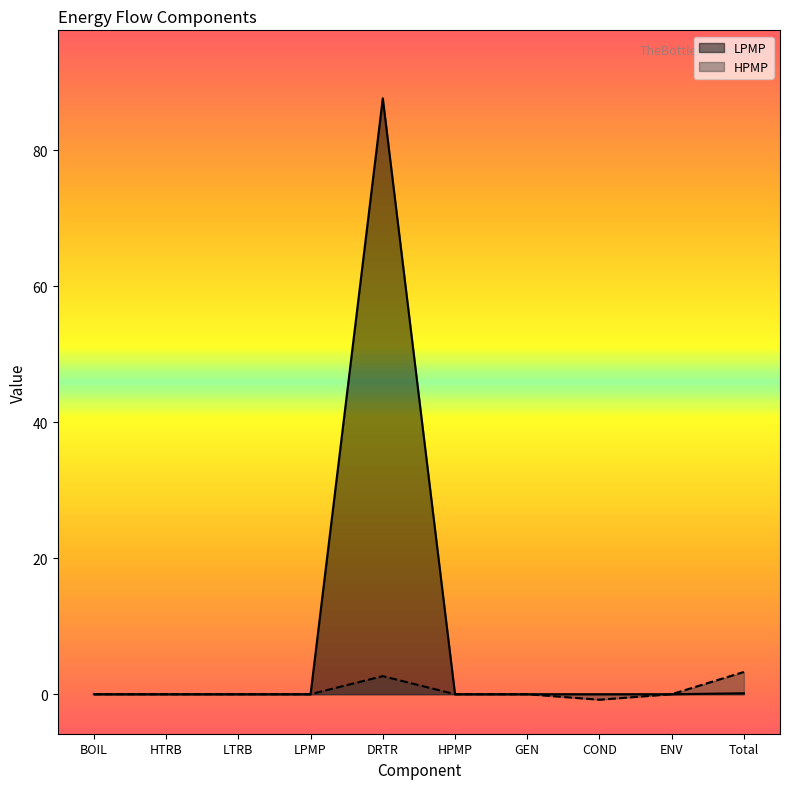

Does the chart display data point markers on the line(s)?

No